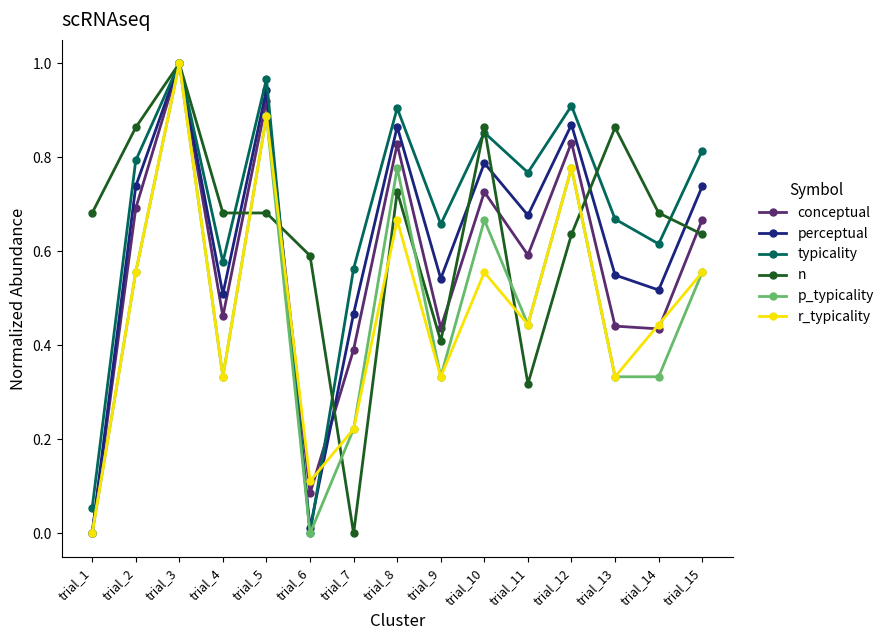

What is the total value across all series at trial_4?

2.9